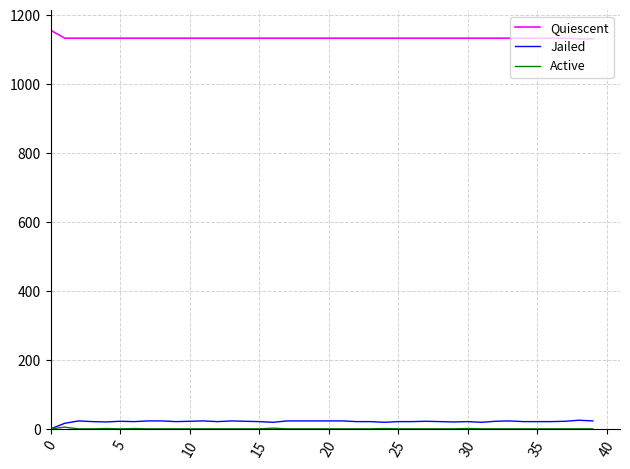

True or false: Jailed and Quiescent intersect in this chart.

False